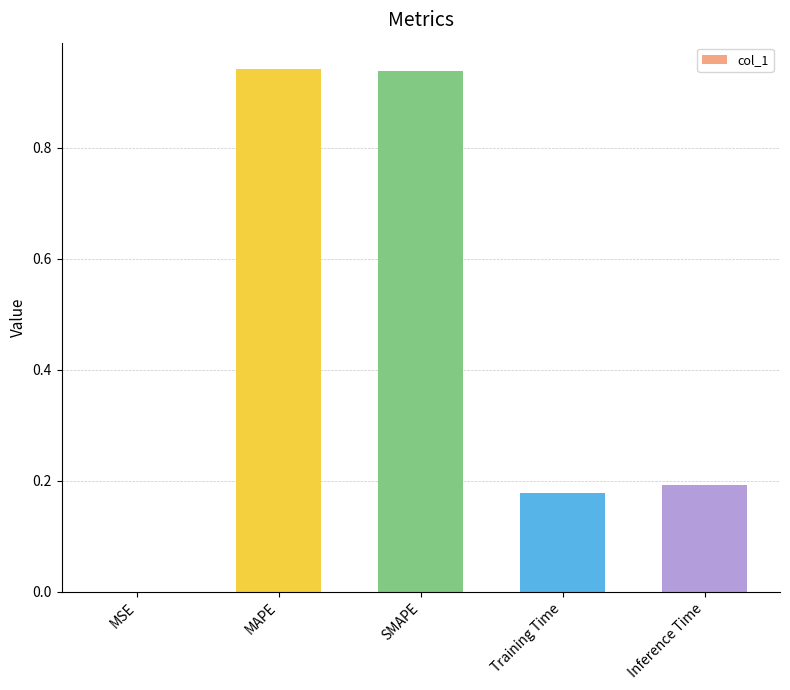

The value at Inference Time is 0.2. True or false?

True